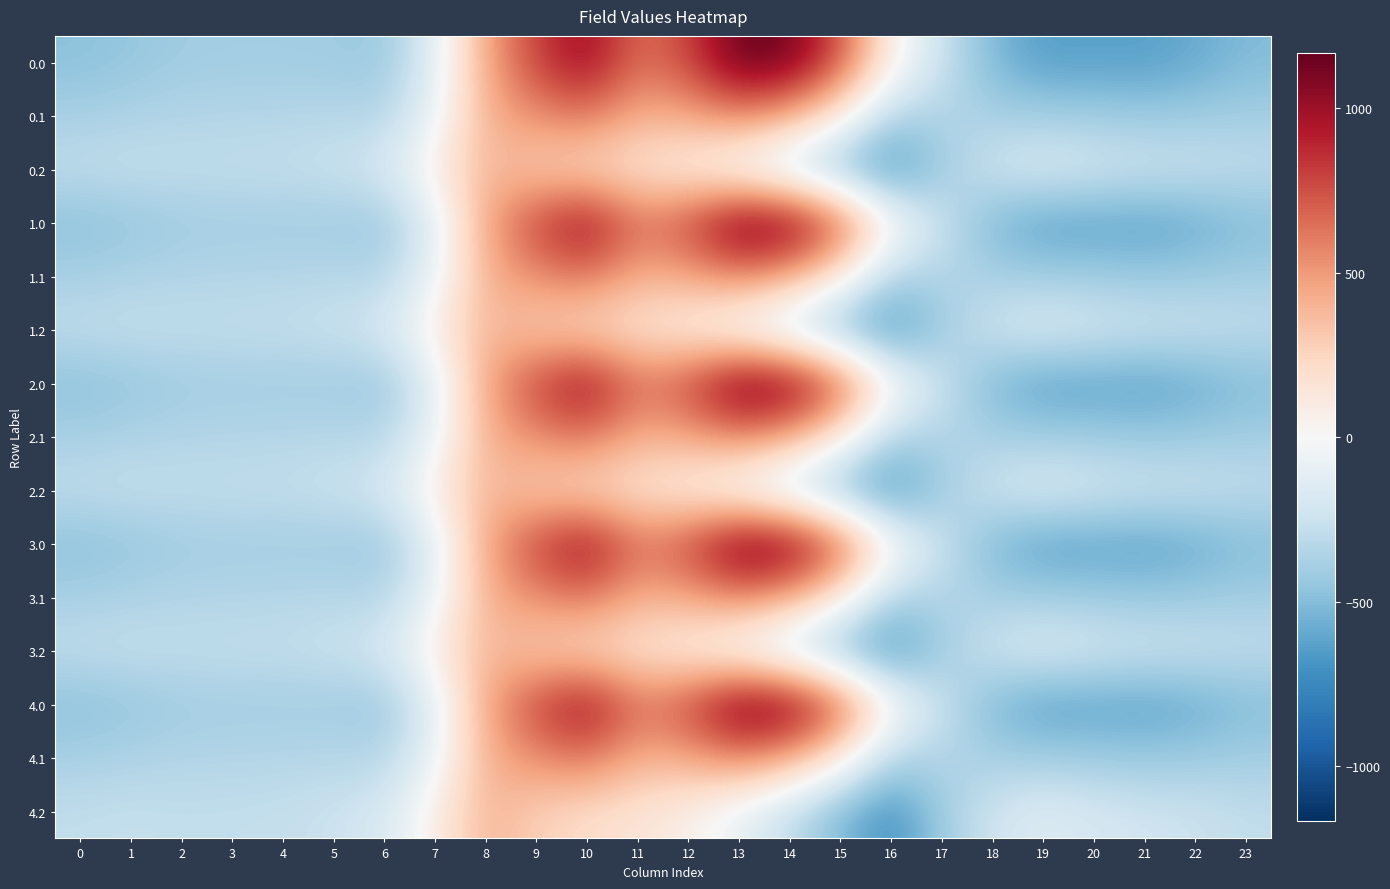

Reading left to right, extract all data points from this chart.

0.0: 0=-482.0	1=-449.5	2=-410.3	3=-404.4	4=-404.9	5=-410.8	6=-435.0	7=-136.4	8=454.2	9=804.0	10=1023.2	11=640.9	12=784.4	13=1167.2	14=1128.3	15=739.0	16=67.6	17=-250.3	18=-529.6	19=-644.5	20=-629.9	21=-638.4	22=-592.3	23=-511.3
0.1: 0=-384.6	1=-361.1	2=-347.9	3=-342.7	4=-339.6	5=-329.5	6=-345.2	7=-81.6	8=412.6	9=542.1	10=628.1	11=415.4	12=456.1	13=574.0	14=438.6	15=111.1	16=-353.7	17=-340.1	18=-388.5	19=-399.7	20=-414.5	21=-432.4	22=-419.9	23=-399.4
0.2: 0=-287.1	1=-272.7	2=-285.5	3=-281.0	4=-274.4	5=-248.1	6=-187.1	7=77.9	8=407.2	9=271.1	10=202.5	11=149.1	12=65.2	13=-104.4	14=-301.9	15=-522.2	16=-721.2	17=-409.5	18=-223.1	19=-151.1	20=-199.2	21=-226.4	22=-247.4	23=-287.5
1.0: 0=-482.0	1=-449.5	2=-410.3	3=-404.4	4=-404.9	5=-410.8	6=-435.0	7=-136.4	8=454.2	9=804.0	10=1023.2	11=640.9	12=784.4	13=1167.2	14=1128.3	15=739.0	16=67.6	17=-250.3	18=-529.6	19=-644.5	20=-629.9	21=-638.4	22=-592.3	23=-511.3
1.1: 0=-384.6	1=-361.1	2=-347.9	3=-342.7	4=-339.6	5=-329.5	6=-345.2	7=-81.6	8=412.6	9=542.1	10=628.1	11=415.4	12=456.1	13=574.0	14=438.6	15=111.1	16=-353.7	17=-340.1	18=-388.5	19=-399.7	20=-414.5	21=-432.4	22=-419.9	23=-399.4
1.2: 0=-287.1	1=-272.7	2=-285.5	3=-281.0	4=-274.4	5=-248.1	6=-187.1	7=77.9	8=407.2	9=271.1	10=202.5	11=149.1	12=65.2	13=-104.4	14=-301.9	15=-522.2	16=-721.2	17=-409.5	18=-223.1	19=-151.1	20=-199.2	21=-226.4	22=-247.4	23=-287.5
2.0: 0=-482.0	1=-449.5	2=-410.3	3=-404.4	4=-404.9	5=-410.8	6=-435.0	7=-136.4	8=454.2	9=804.0	10=1023.2	11=640.9	12=784.4	13=1167.2	14=1128.3	15=739.0	16=67.6	17=-250.3	18=-529.6	19=-644.5	20=-629.9	21=-638.4	22=-592.3	23=-511.3
2.1: 0=-384.6	1=-361.1	2=-347.9	3=-342.7	4=-339.6	5=-329.5	6=-345.2	7=-81.6	8=412.6	9=542.1	10=628.1	11=415.4	12=456.1	13=574.0	14=438.6	15=111.1	16=-353.7	17=-340.1	18=-388.5	19=-399.7	20=-414.5	21=-432.4	22=-419.9	23=-399.4
2.2: 0=-287.1	1=-272.7	2=-285.5	3=-281.0	4=-274.4	5=-248.1	6=-187.1	7=77.9	8=407.2	9=271.1	10=202.5	11=149.1	12=65.2	13=-104.4	14=-301.9	15=-522.2	16=-721.2	17=-409.5	18=-223.1	19=-151.1	20=-199.2	21=-226.4	22=-247.4	23=-287.5
3.0: 0=-482.0	1=-449.5	2=-410.3	3=-404.4	4=-404.9	5=-410.8	6=-435.0	7=-136.4	8=454.2	9=804.0	10=1023.2	11=640.9	12=784.4	13=1167.2	14=1128.3	15=739.0	16=67.6	17=-250.3	18=-529.6	19=-644.5	20=-629.9	21=-638.4	22=-592.3	23=-511.3
3.1: 0=-384.6	1=-361.1	2=-347.9	3=-342.7	4=-339.6	5=-329.5	6=-345.2	7=-81.6	8=412.6	9=542.1	10=628.1	11=415.4	12=456.1	13=574.0	14=438.6	15=111.1	16=-353.7	17=-340.1	18=-388.5	19=-399.7	20=-414.5	21=-432.4	22=-419.9	23=-399.4
3.2: 0=-287.1	1=-272.7	2=-285.5	3=-281.0	4=-274.4	5=-248.1	6=-187.1	7=77.9	8=407.2	9=271.1	10=202.5	11=149.1	12=65.2	13=-104.4	14=-301.9	15=-522.2	16=-721.2	17=-409.5	18=-223.1	19=-151.1	20=-199.2	21=-226.4	22=-247.4	23=-287.5
4.0: 0=-482.0	1=-449.5	2=-410.3	3=-404.4	4=-404.9	5=-410.8	6=-435.0	7=-136.4	8=454.2	9=804.0	10=1023.2	11=640.9	12=784.4	13=1167.2	14=1128.3	15=739.0	16=67.6	17=-250.3	18=-529.6	19=-644.5	20=-629.9	21=-638.4	22=-592.3	23=-511.3
4.1: 0=-384.6	1=-361.1	2=-347.9	3=-342.7	4=-339.6	5=-329.5	6=-345.2	7=-81.6	8=412.6	9=542.1	10=628.1	11=415.4	12=456.1	13=574.0	14=438.6	15=111.1	16=-353.7	17=-340.1	18=-388.5	19=-399.7	20=-414.5	21=-432.4	22=-419.9	23=-399.4
4.2: 0=-287.1	1=-272.7	2=-285.5	3=-281.0	4=-274.4	5=-248.1	6=-187.1	7=77.9	8=407.2	9=271.1	10=202.5	11=149.1	12=65.2	13=-104.4	14=-301.9	15=-522.2	16=-721.2	17=-409.5	18=-223.1	19=-151.1	20=-199.2	21=-226.4	22=-247.4	23=-287.5